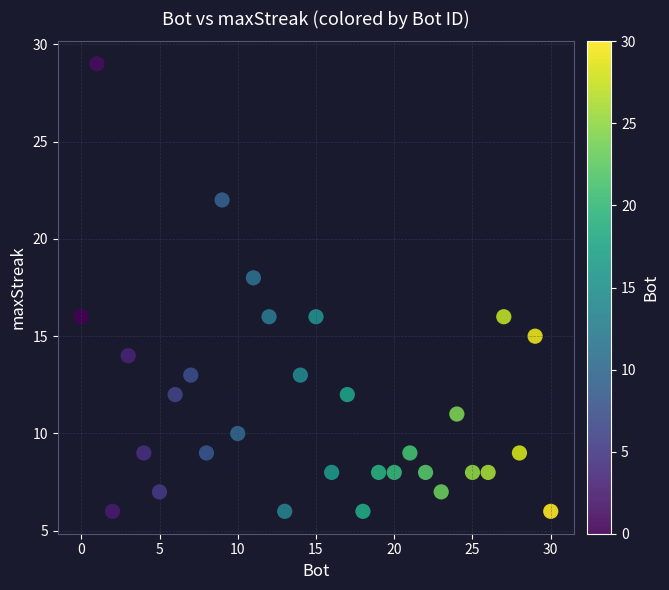

What is the range of Y values (max minus min)?

23